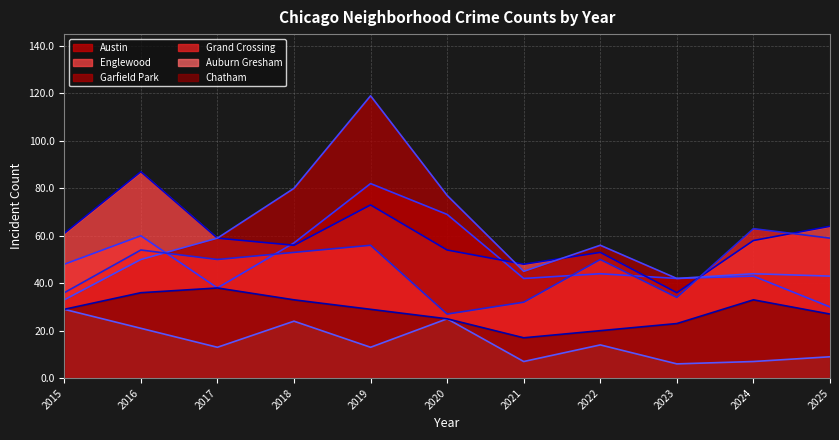

What is the spread (max minus min) of values at 2020?

52